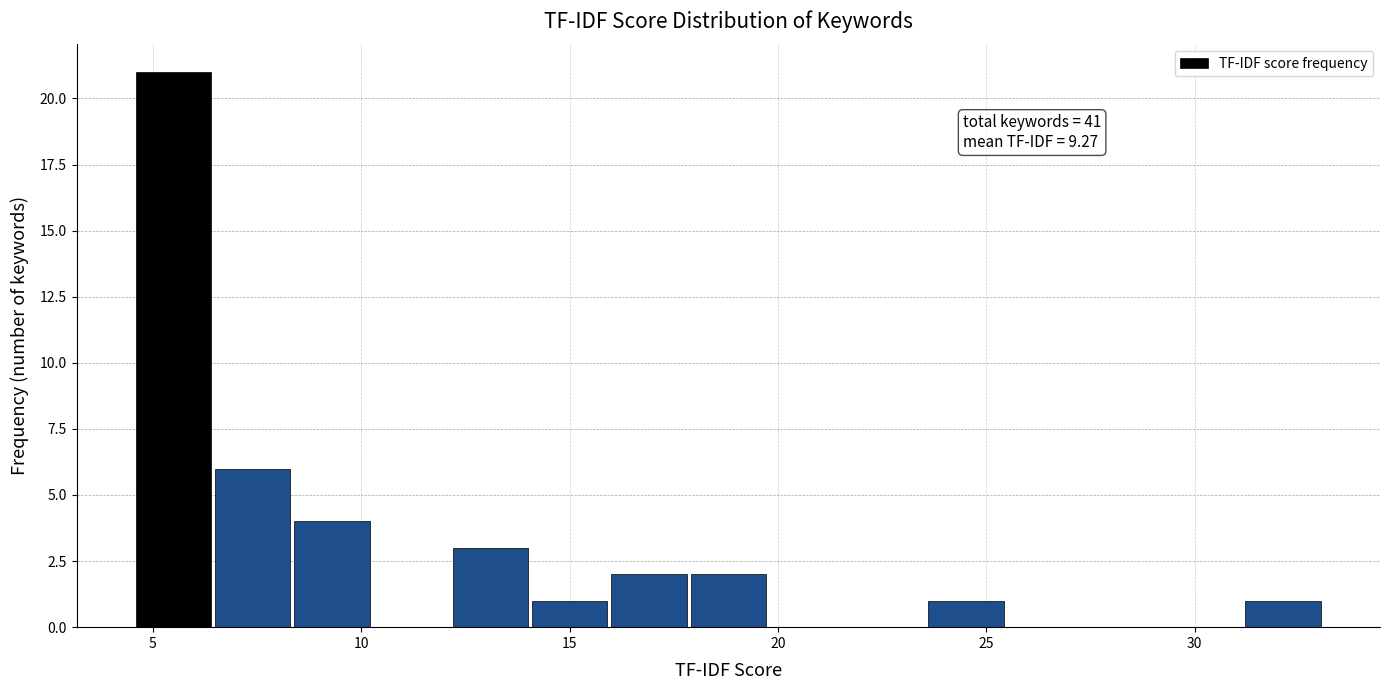

Around what value on the x-axis is the tallest bar? Give the approximate position of its centre, as read against the axis.

5.5